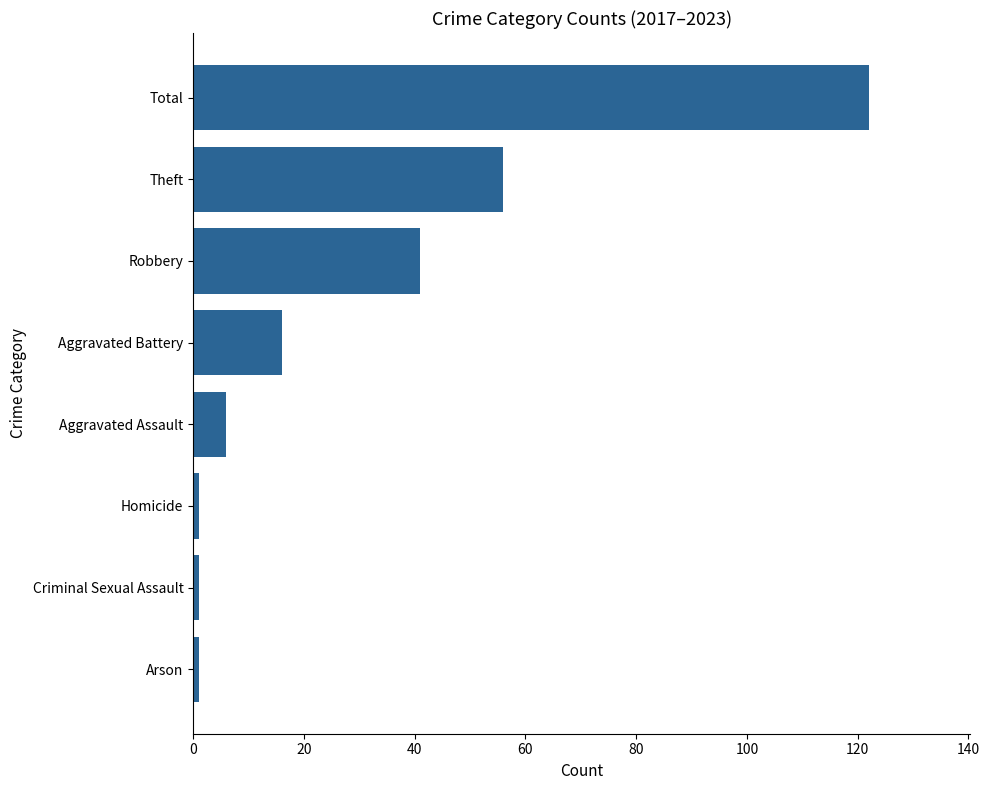

What is the sum of the values at Total and Aggravated Battery?

138